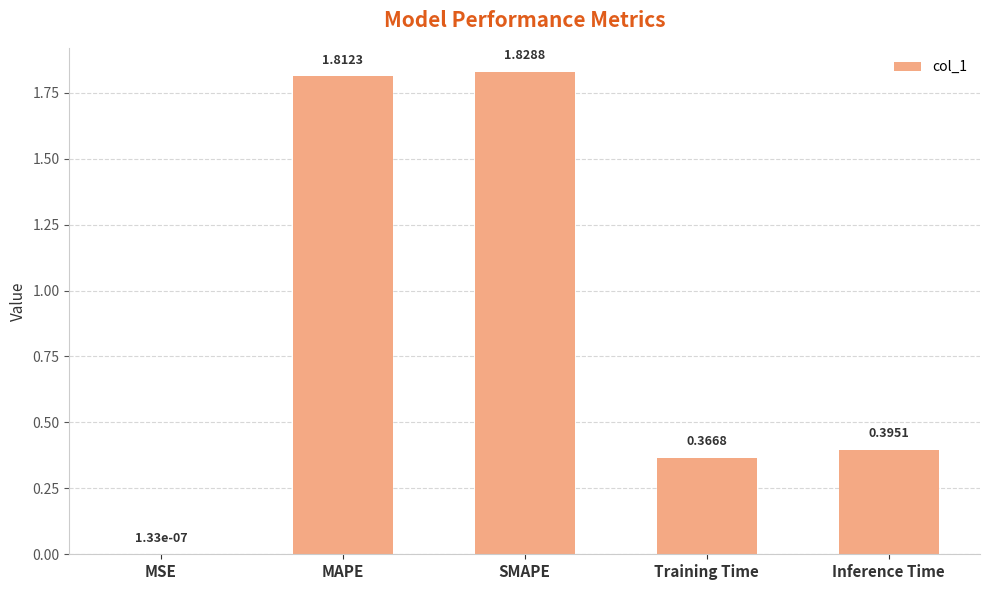

What is the average value?

0.9